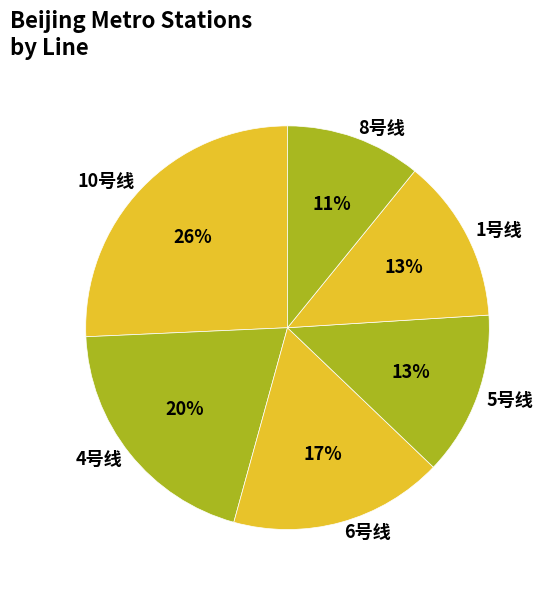

To the nearest percent, what is the combined percentage of 6号线 and 8号线?

28%